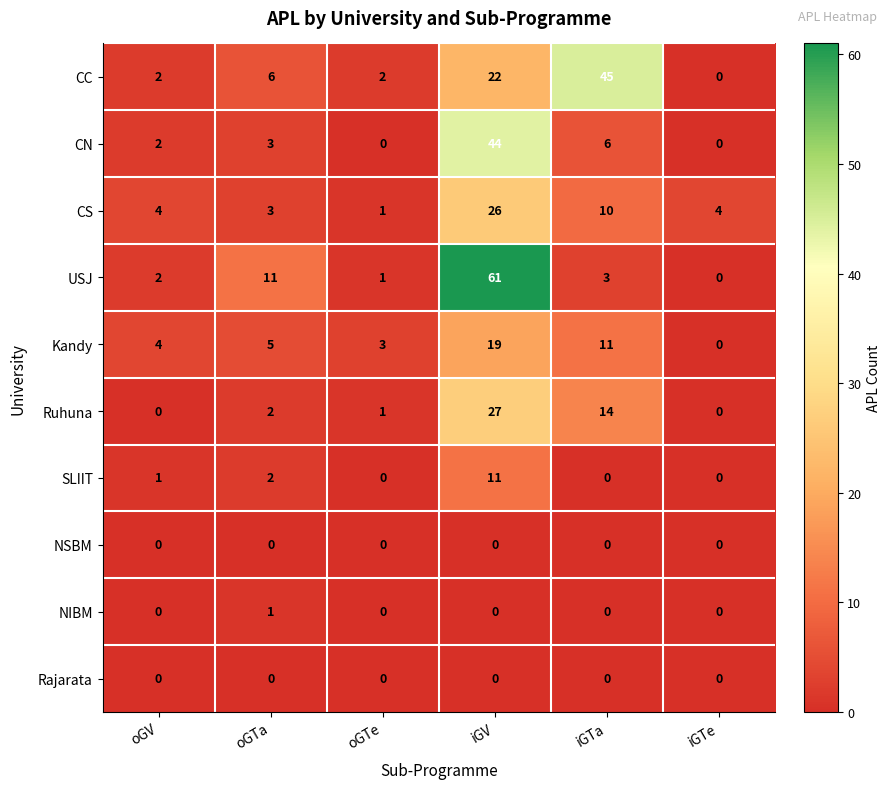

How many NIBM values are between 0 and 1?

6